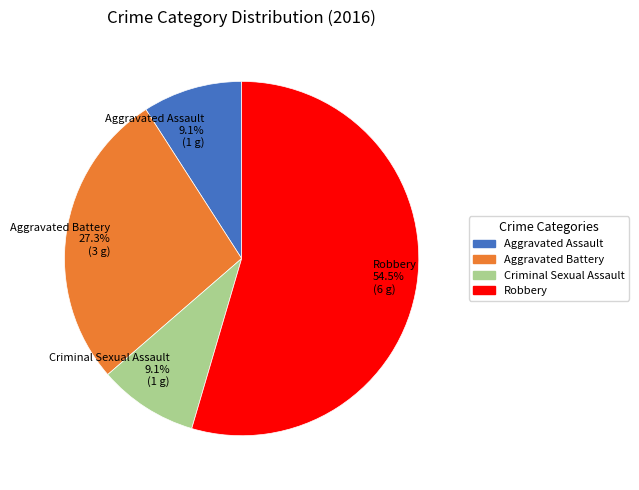

Which category has the biggest portion of the pie?

Robbery